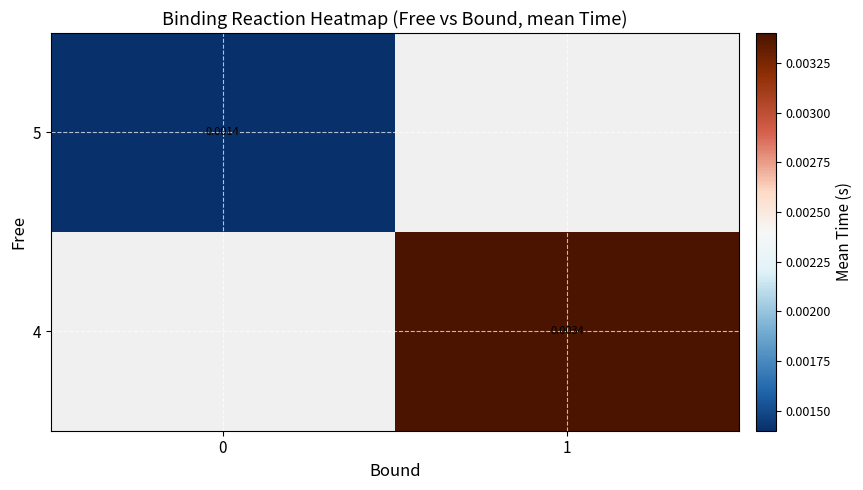

Is the value of 4 at 1 greater than the value of 5 at 0?

Yes